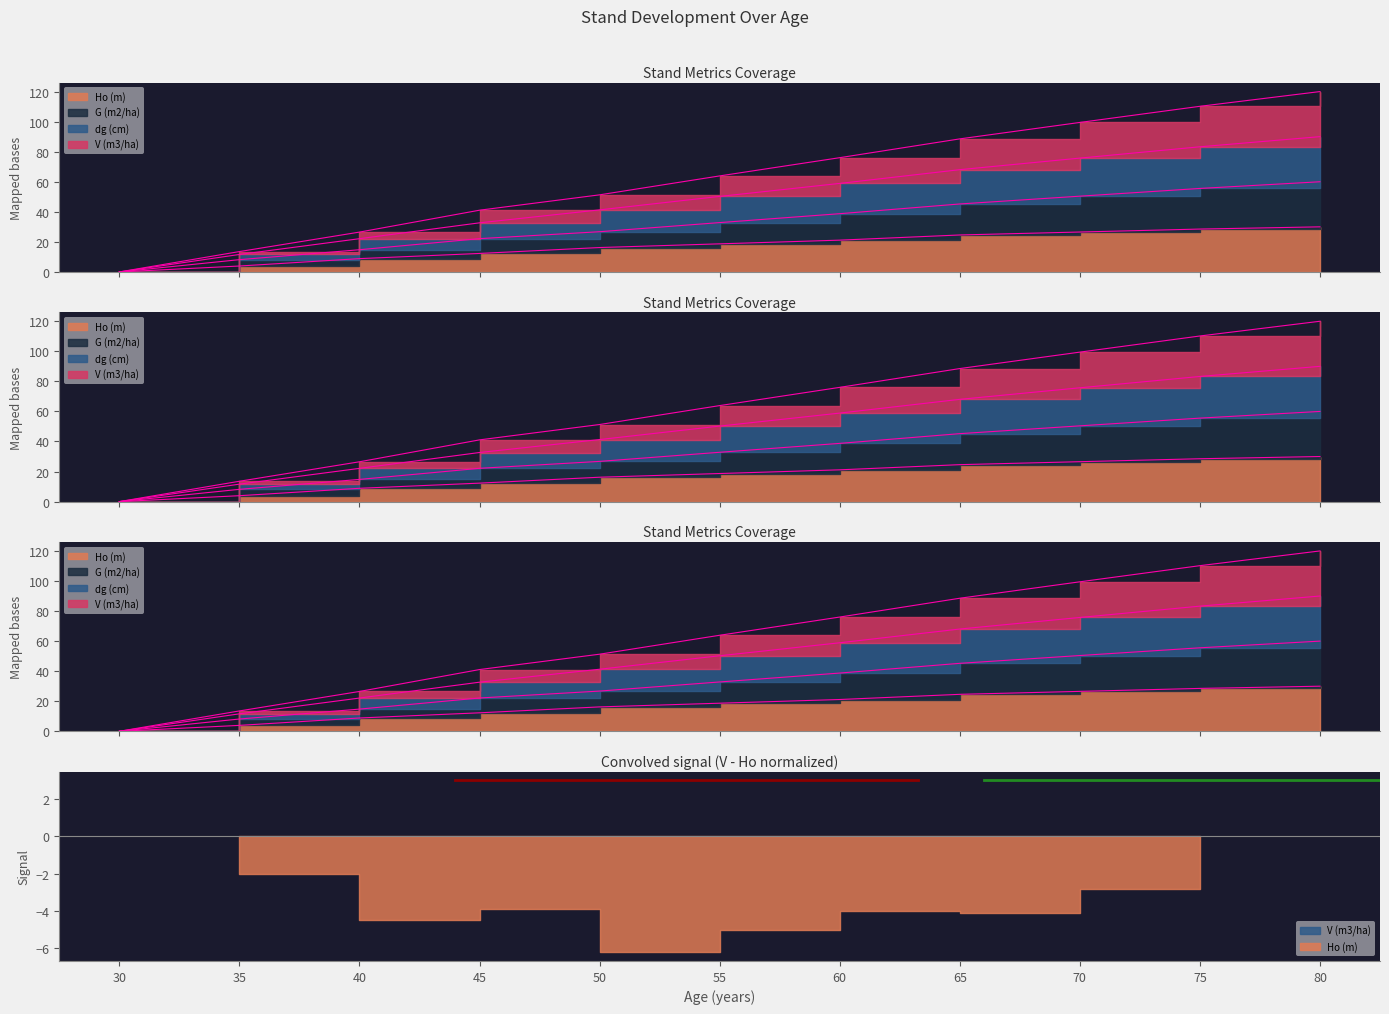

How many positive values does the G (m2/ha) series have?

10